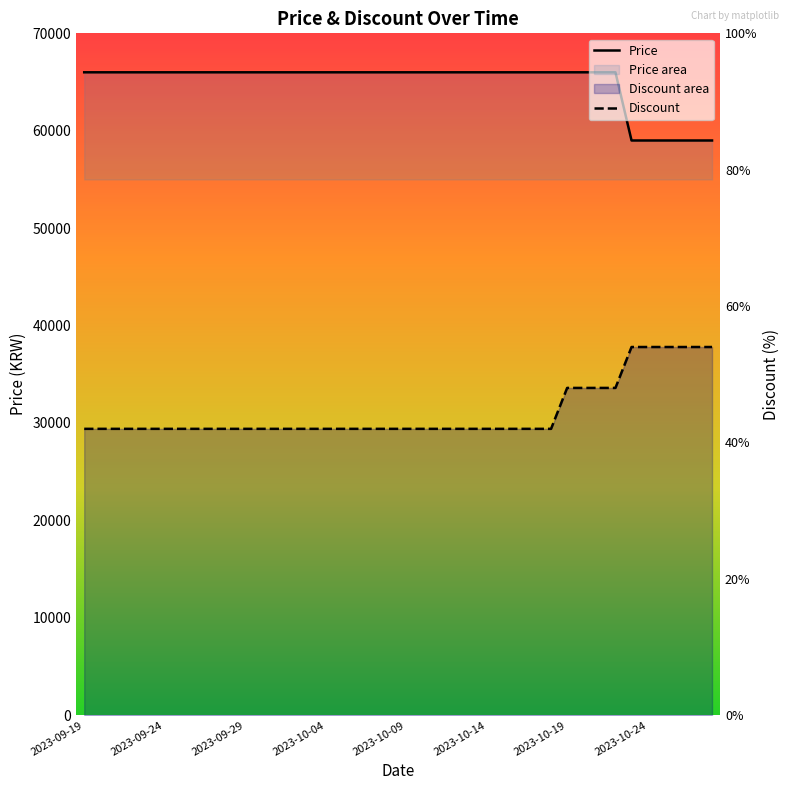

Which series has the largest range (max minus min)?

Price